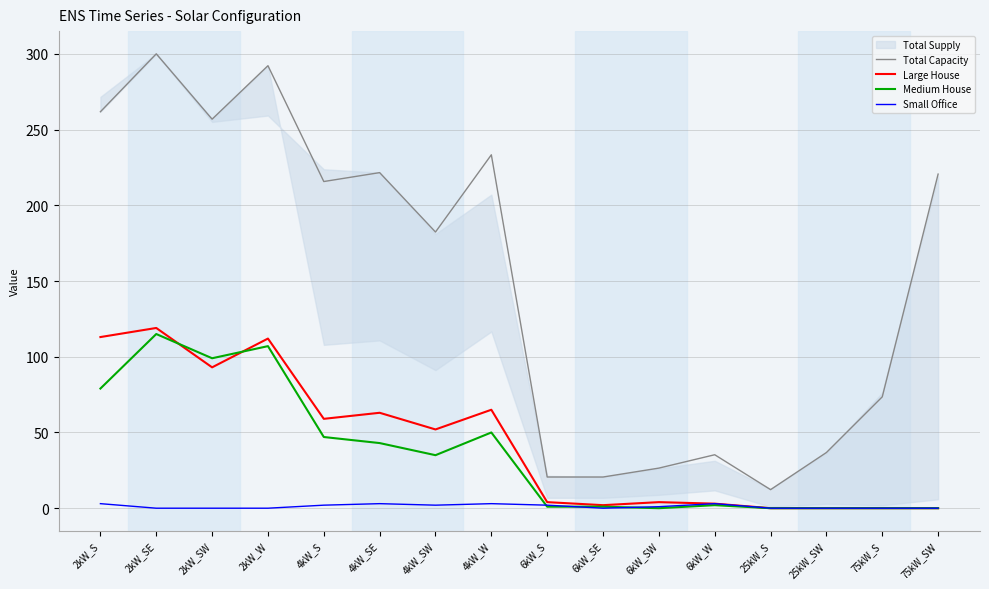

The Total Capacity series shows 215.7 at 4kW_S. True or false?

True